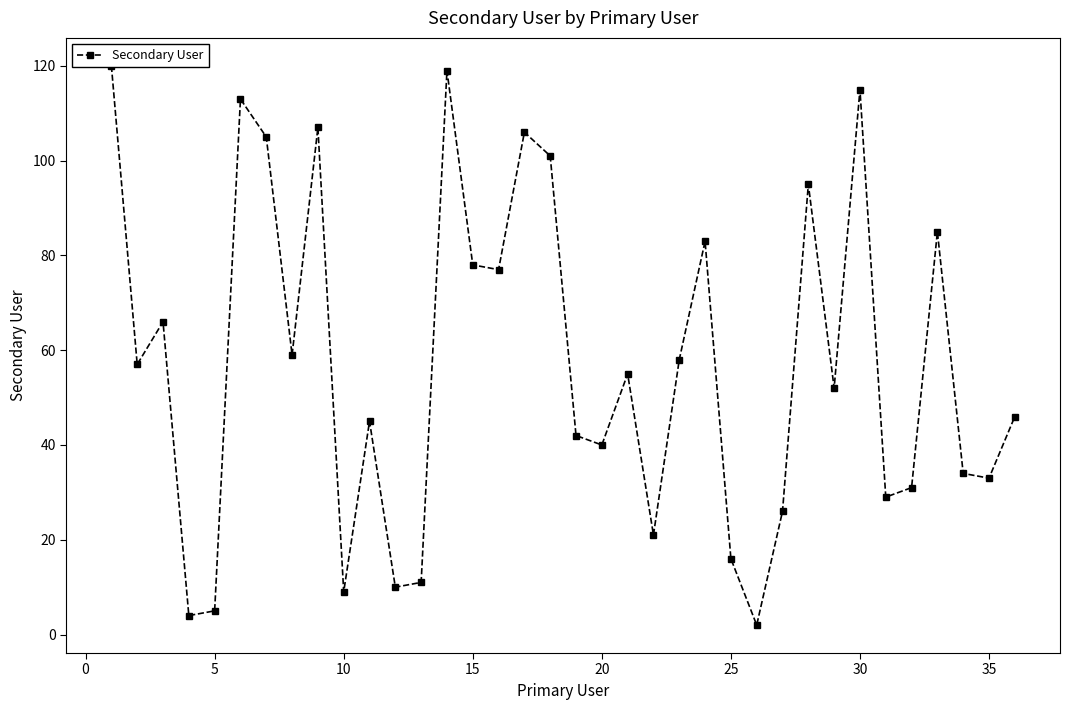

How many lines are shown in the chart?

1